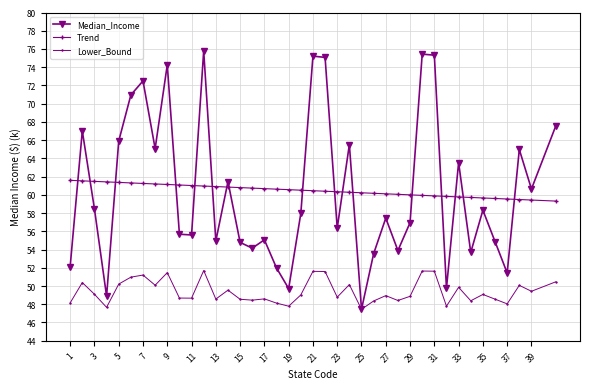

True or false: Median_Income has more than 0 interior local peaks.

True